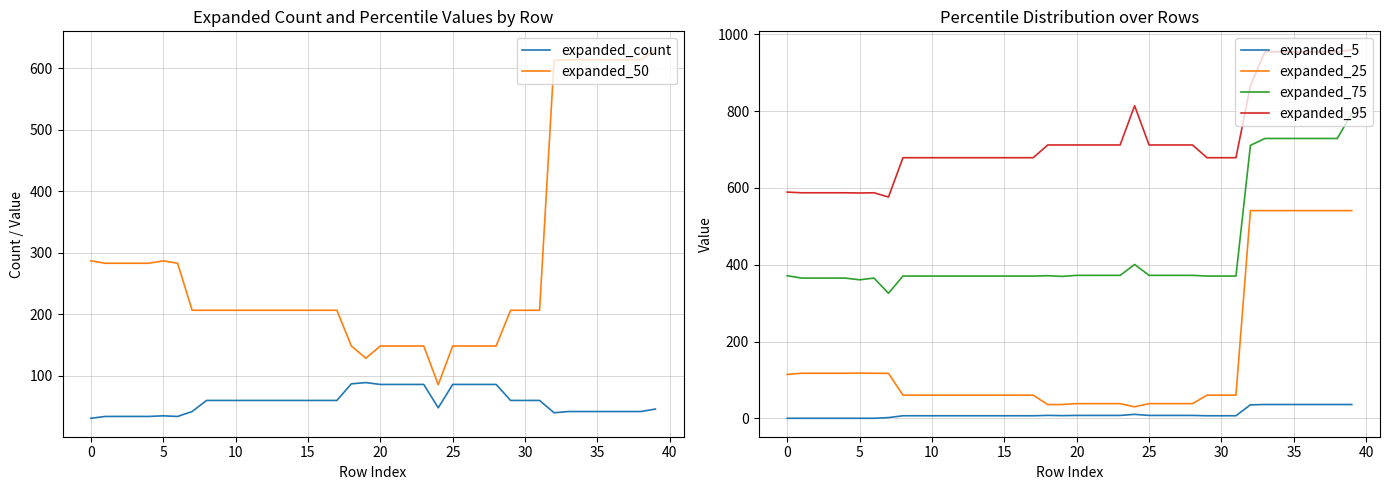

In expanded_95, how many points are higher than both neighbors (excluding endpoints)?

2